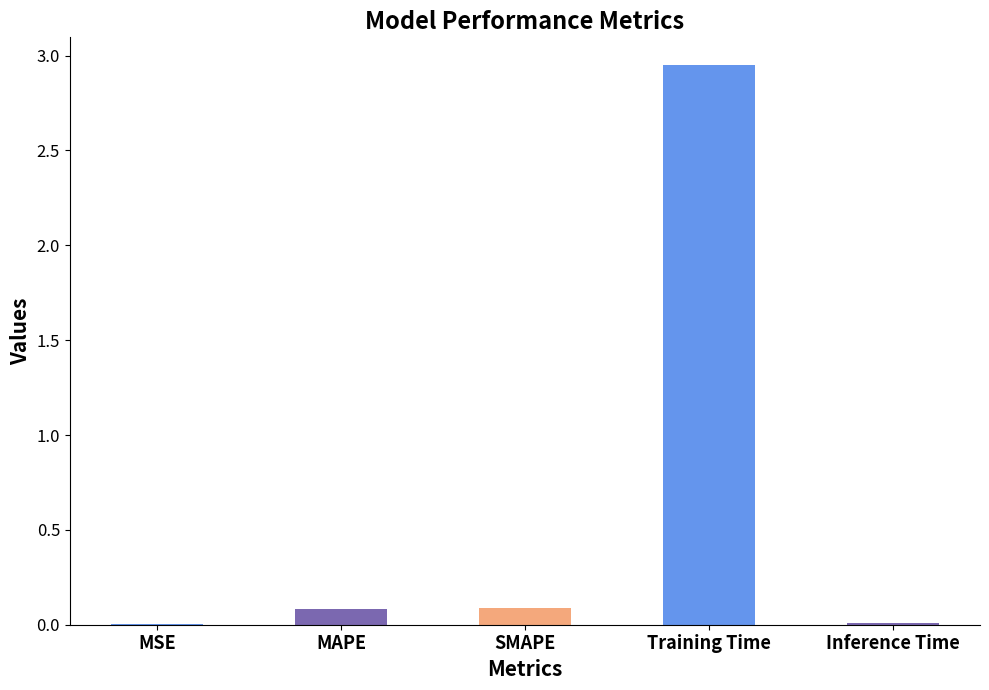

The value at Training Time is 2.9. True or false?

True